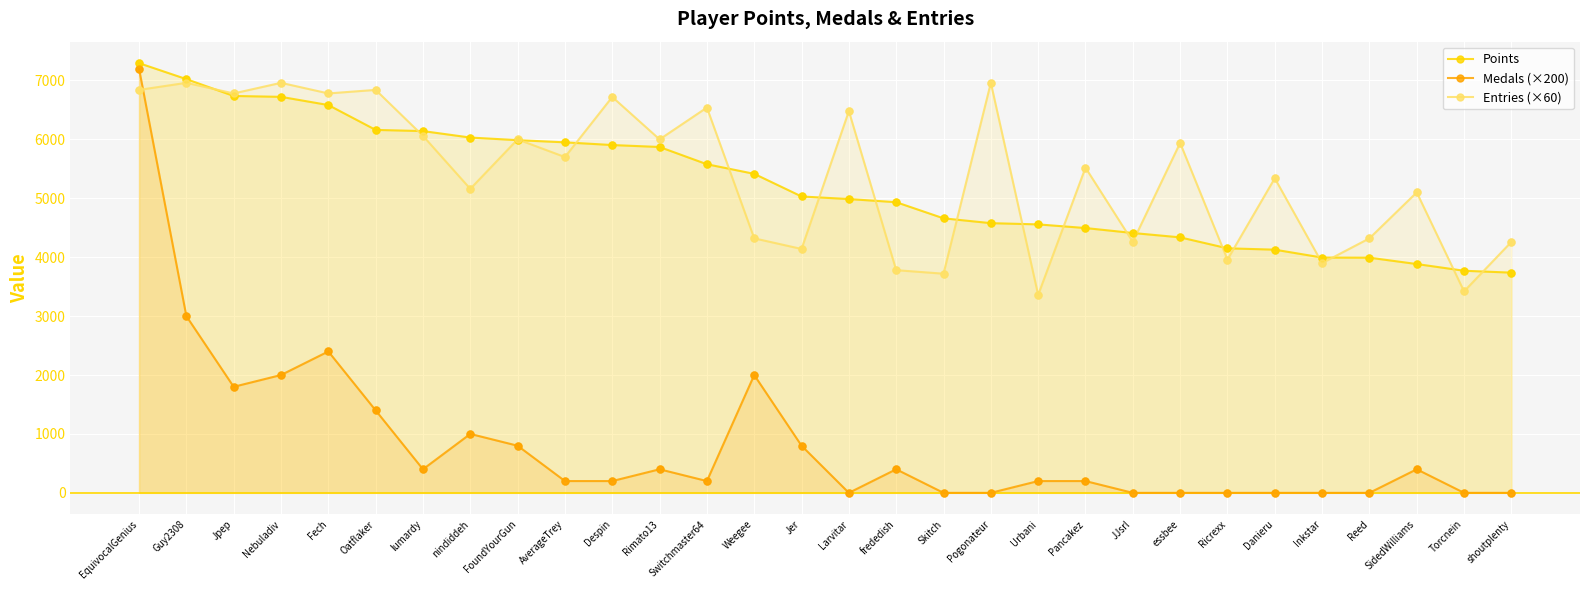

At how many categories does at least one series exceed 5907?

16